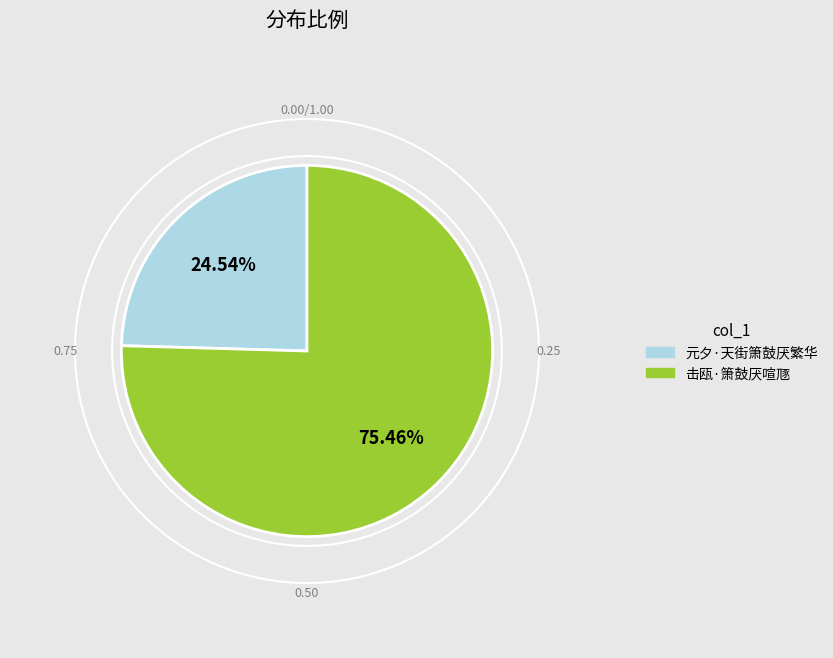

How many slices are in this pie chart?

2